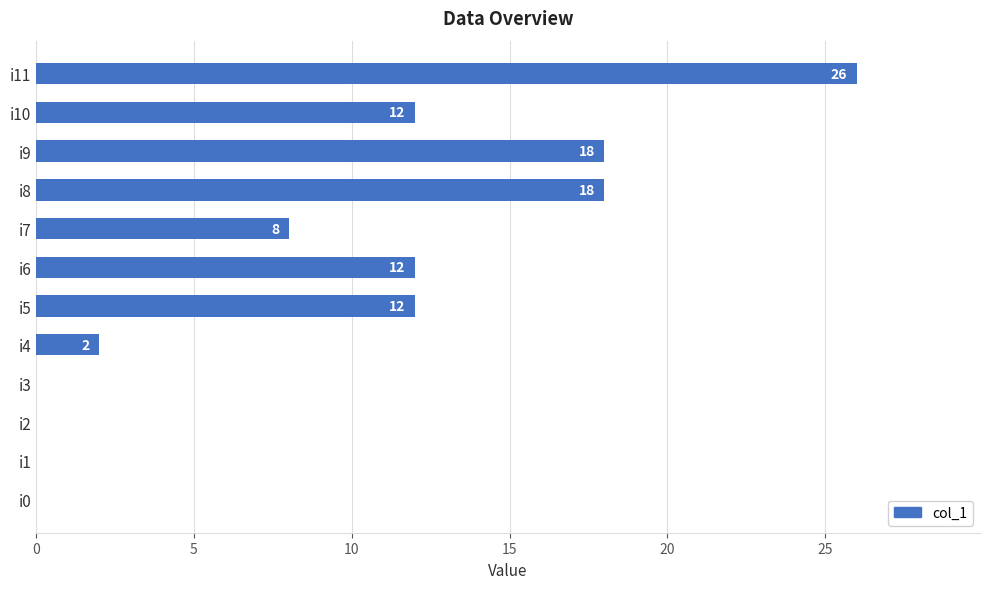

Are the bars grouped side by side (vs. stacked)?

No